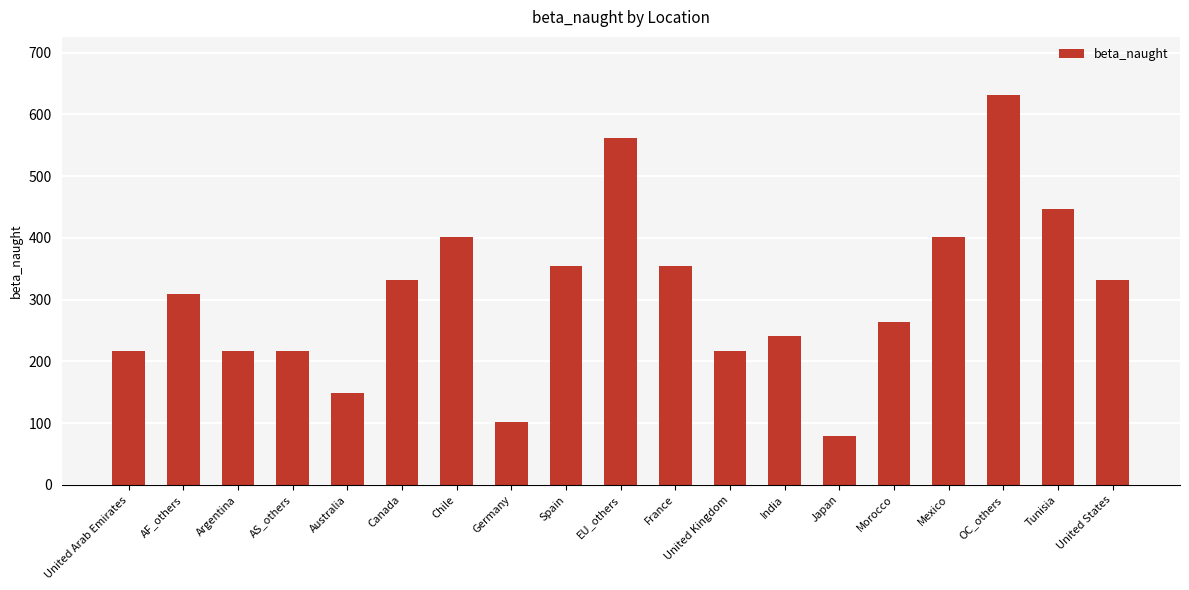

Does the chart contain any negative values?

No